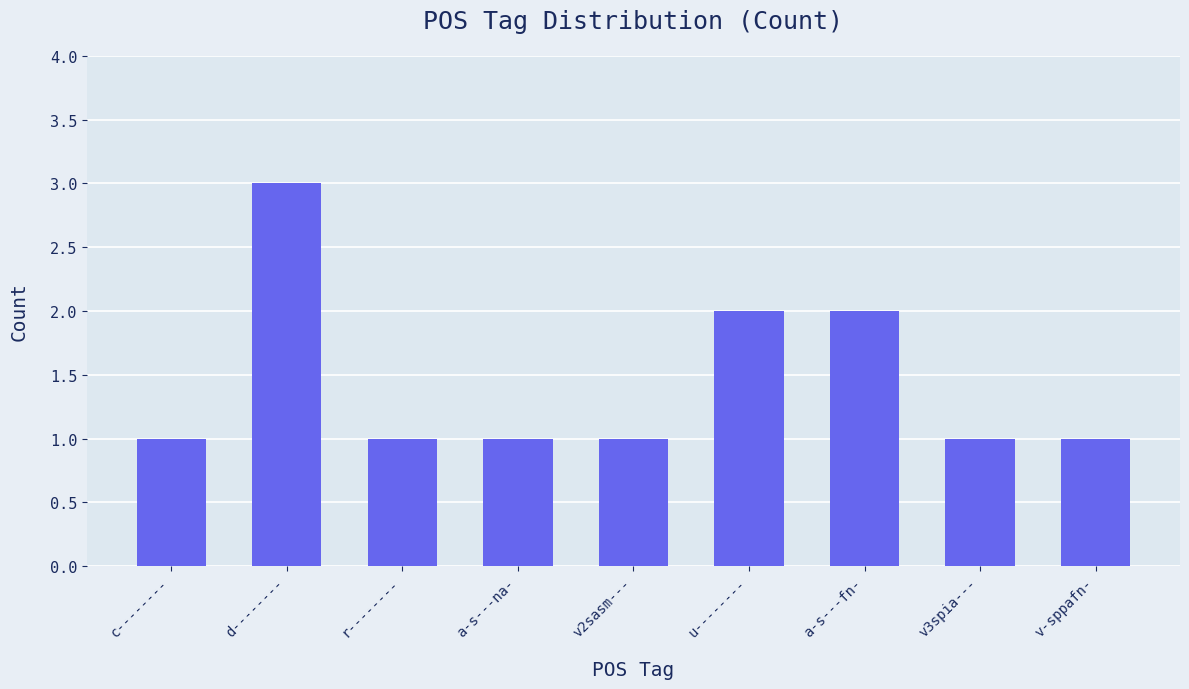

What position from the right is v3spia---?

2